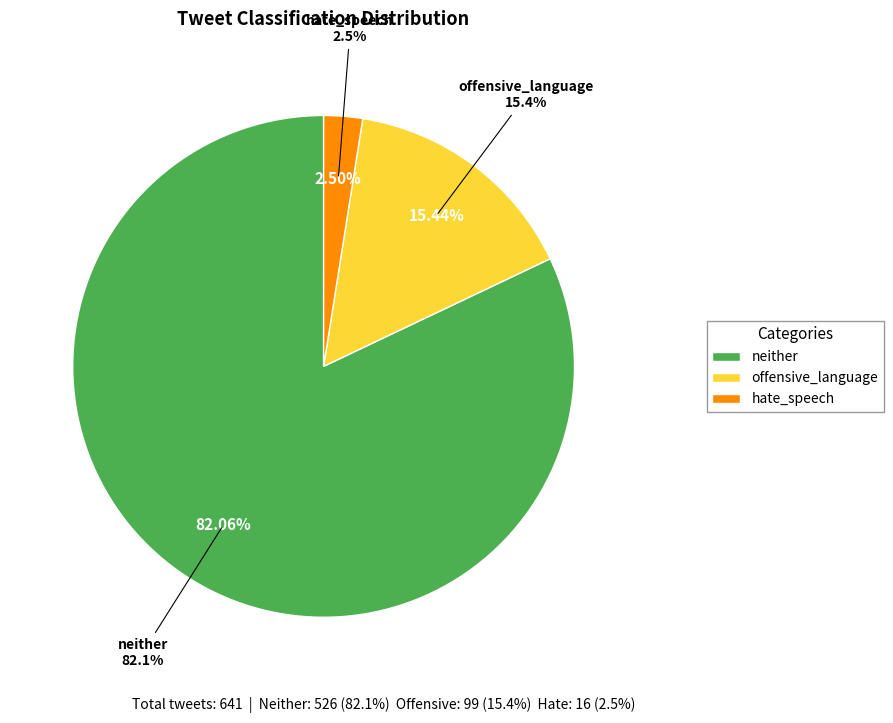

Is offensive_language the majority of the pie?

No